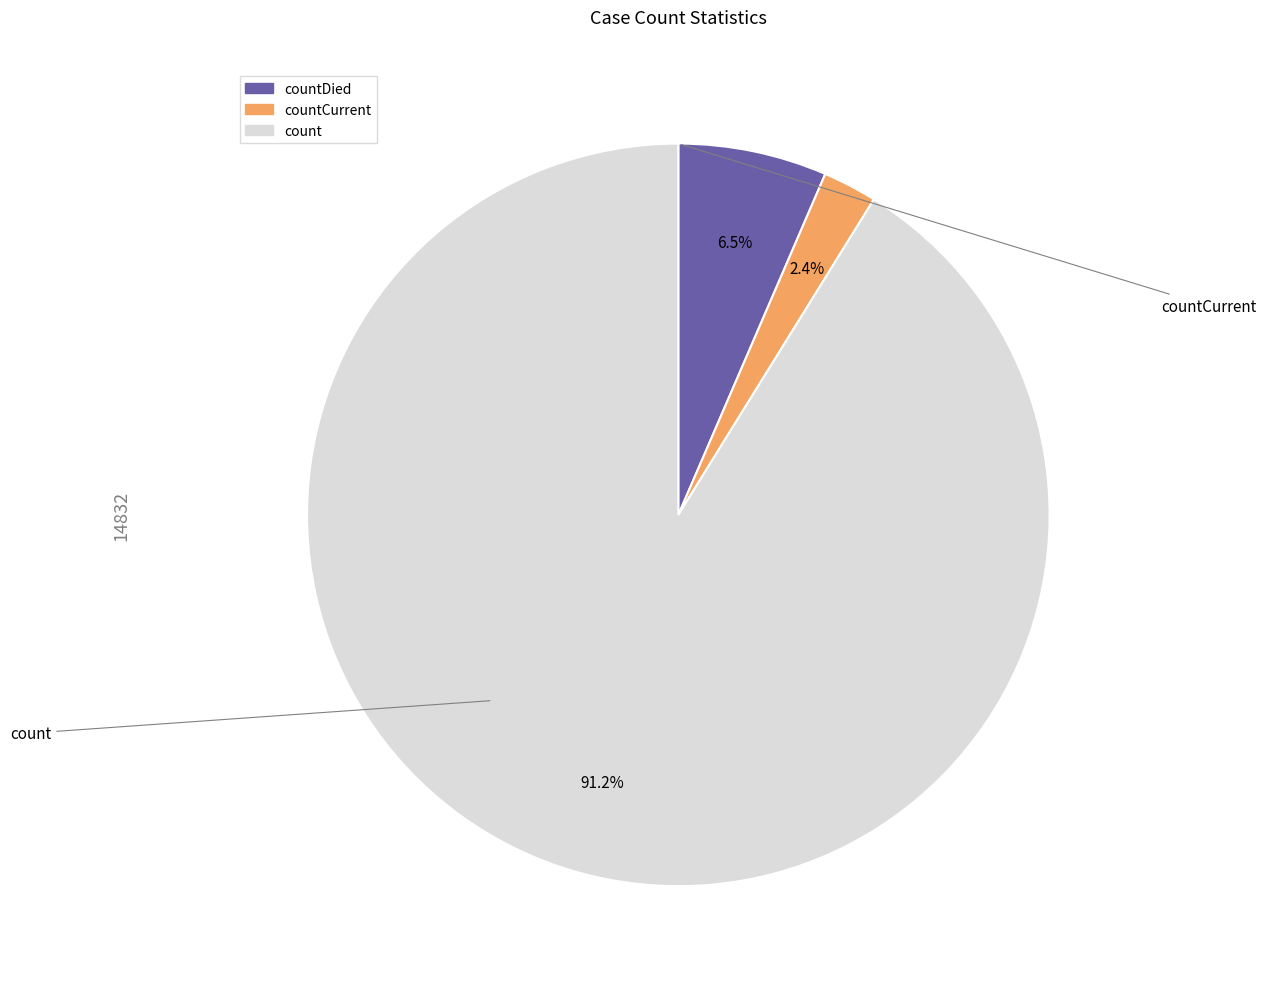

Which category has the smallest portion of the pie?

countCurrent